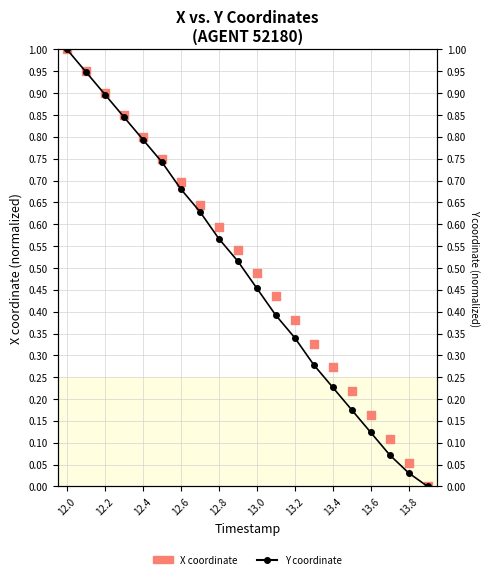

Is the value of X coordinate at 13.8 greater than the value of Y coordinate at 12.4?

No